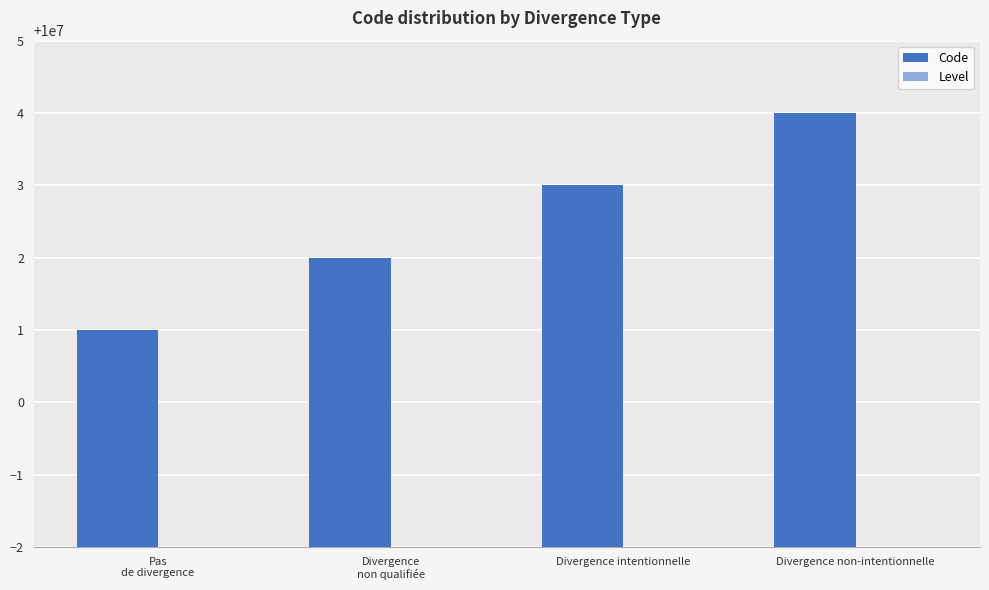

Are the bars grouped side by side (vs. stacked)?

Yes